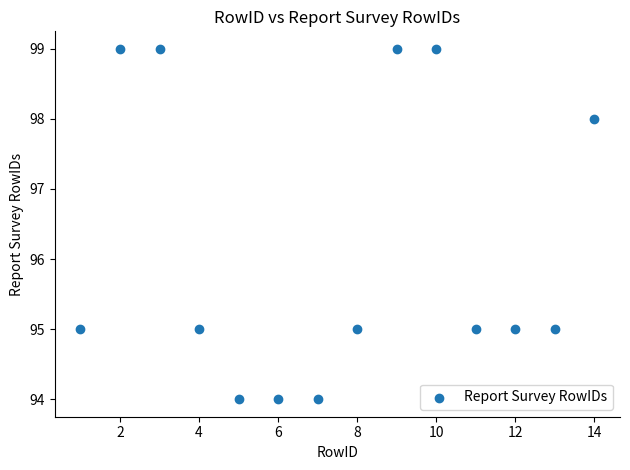

What is the range of Y values (max minus min)?

5